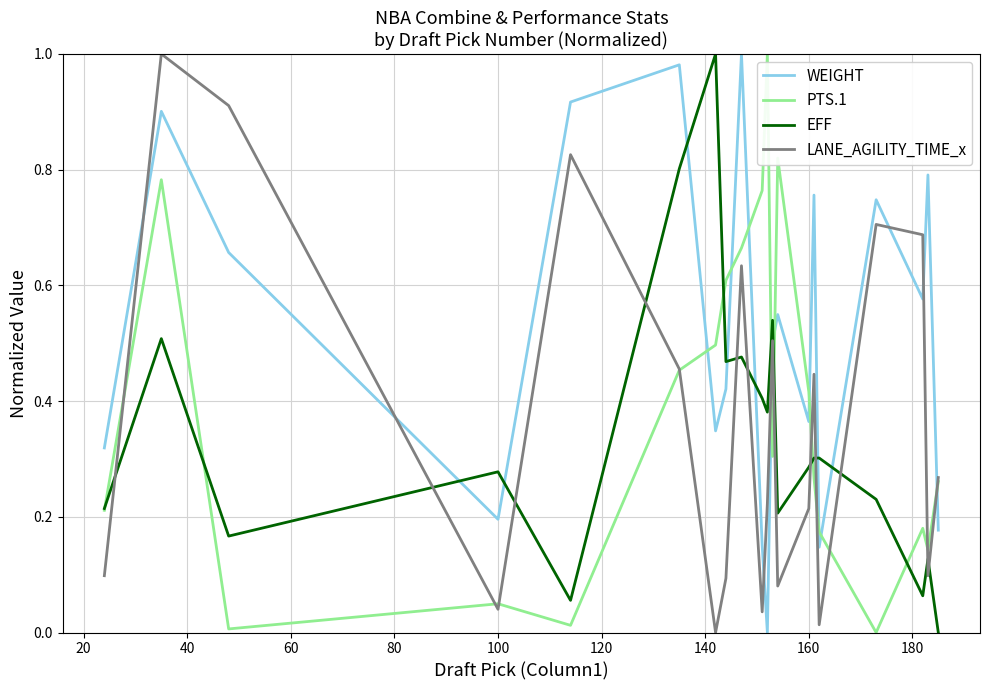

True or false: LANE_AGILITY_TIME_x and EFF intersect in this chart.

True